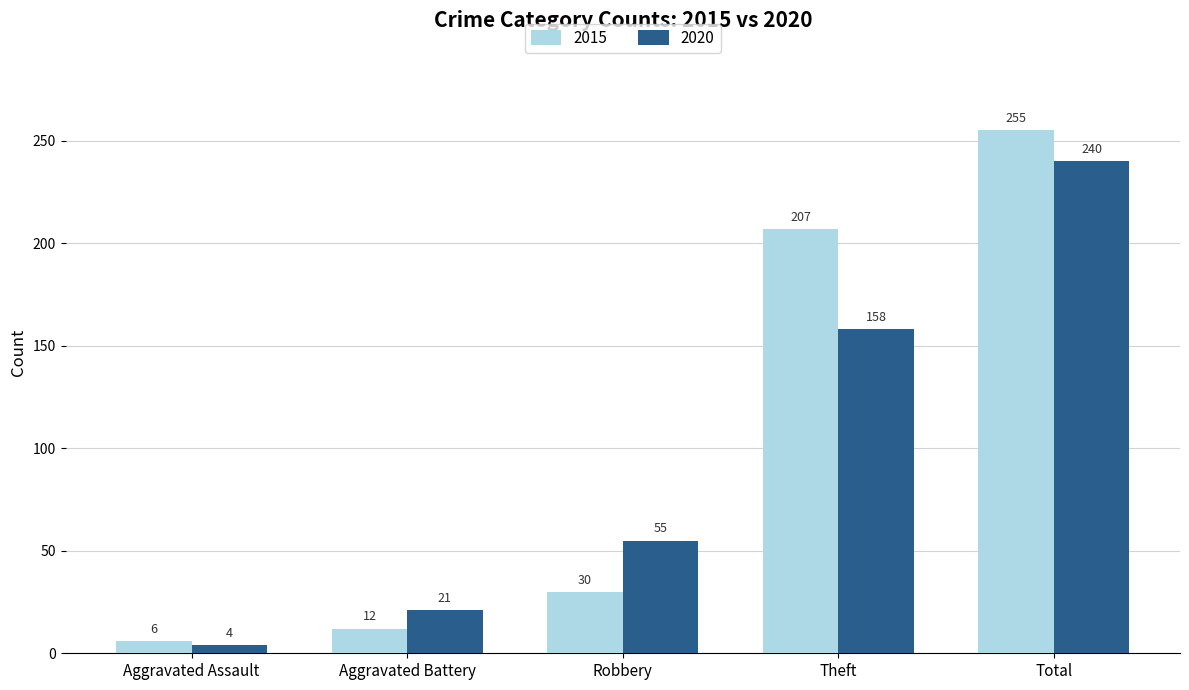

List the series in order of their overall mean, lowest first.

2020, 2015